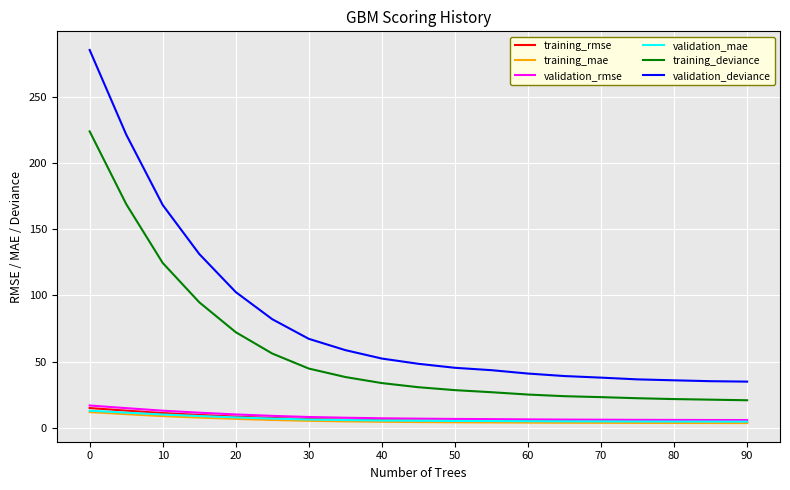

What is the minimum value for validation_rmse?

5.9